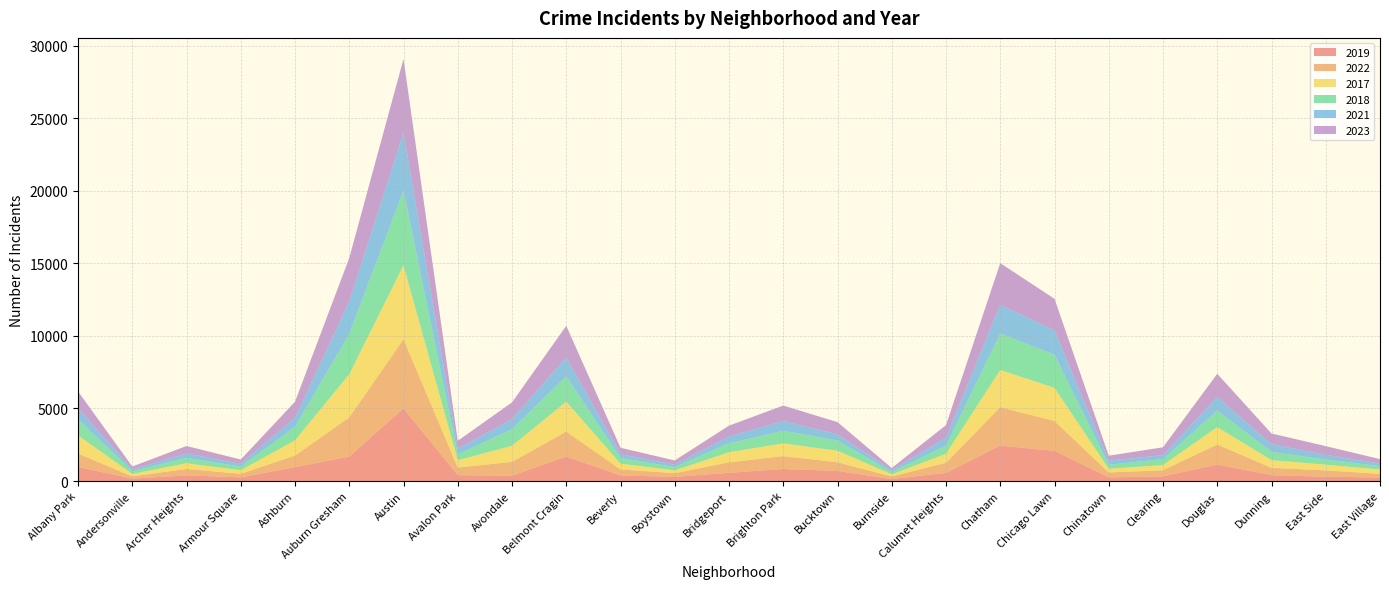

Reading right to left, transcribe all the data shown in this chart.

2019: 248	298	406	1140	322	253	2079	2441	561	142	694	828	568	287	385	1687	368	405	5008	1687	957	249	391	166	968
2022: 250	433	504	1379	422	338	2055	2650	698	175	599	888	722	258	414	1720	953	522	4761	2699	797	251	440	157	926
2017: 296	397	531	1201	360	253	2288	2566	620	145	795	879	697	188	403	2066	1107	508	5096	2973	1053	250	391	171	1252
2018: 230	354	571	1131	409	273	2280	2513	554	160	704	870	616	224	386	1737	1142	401	5163	2787	924	248	374	184	1117
2021: 180	326	530	943	274	293	1675	1974	559	130	435	664	474	173	264	1313	692	395	3970	2237	630	193	303	123	767
2023: 307	597	735	1595	539	335	2180	2870	863	146	831	1072	741	289	442	2173	1158	542	5081	2992	1106	292	516	202	1145